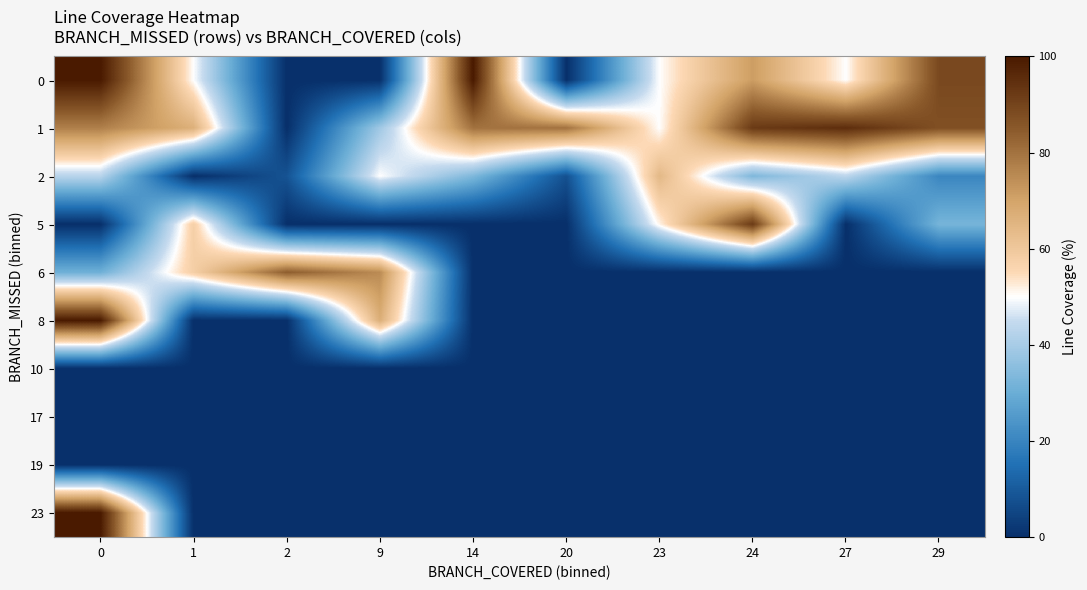

Reading left to right, extract all data points from this chart.

0: 0=100.0	1=50.0	2=0.0	9=0.0	14=100.0	20=0.0	23=50.0	24=71.4	27=50.0	29=88.9
1: 0=77.3	1=66.7	2=0.0	9=38.9	14=80.0	20=80.0	23=50.0	24=92.3	27=95.3	29=87.1
2: 0=42.9	1=0.0	2=8.4	9=50.0	14=33.3	20=7.7	23=64.3	24=33.3	27=43.5	29=20.4
5: 0=0.0	1=57.6	2=0.0	9=0.0	14=0.0	20=0.0	23=51.5	24=92.2	27=0.0	29=32.1
6: 0=30.8	1=57.9	2=84.3	9=75.0	14=0.0	20=0.0	23=0.0	24=0.0	27=0.0	29=0.0
8: 0=100.0	1=0.0	2=0.0	9=67.1	14=0.0	20=0.0	23=0.0	24=0.0	27=0.0	29=0.0
10: 0=0.0	1=0.0	2=0.0	9=0.0	14=0.0	20=0.0	23=0.0	24=0.0	27=0.0	29=0.0
17: 0=0.0	1=0.0	2=0.0	9=0.0	14=0.0	20=0.0	23=0.0	24=0.0	27=0.0	29=0.0
19: 0=0.0	1=0.0	2=0.0	9=0.0	14=0.0	20=0.0	23=0.0	24=0.0	27=0.0	29=0.0
23: 0=100.0	1=0.0	2=0.0	9=0.0	14=0.0	20=0.0	23=0.0	24=0.0	27=0.0	29=0.0